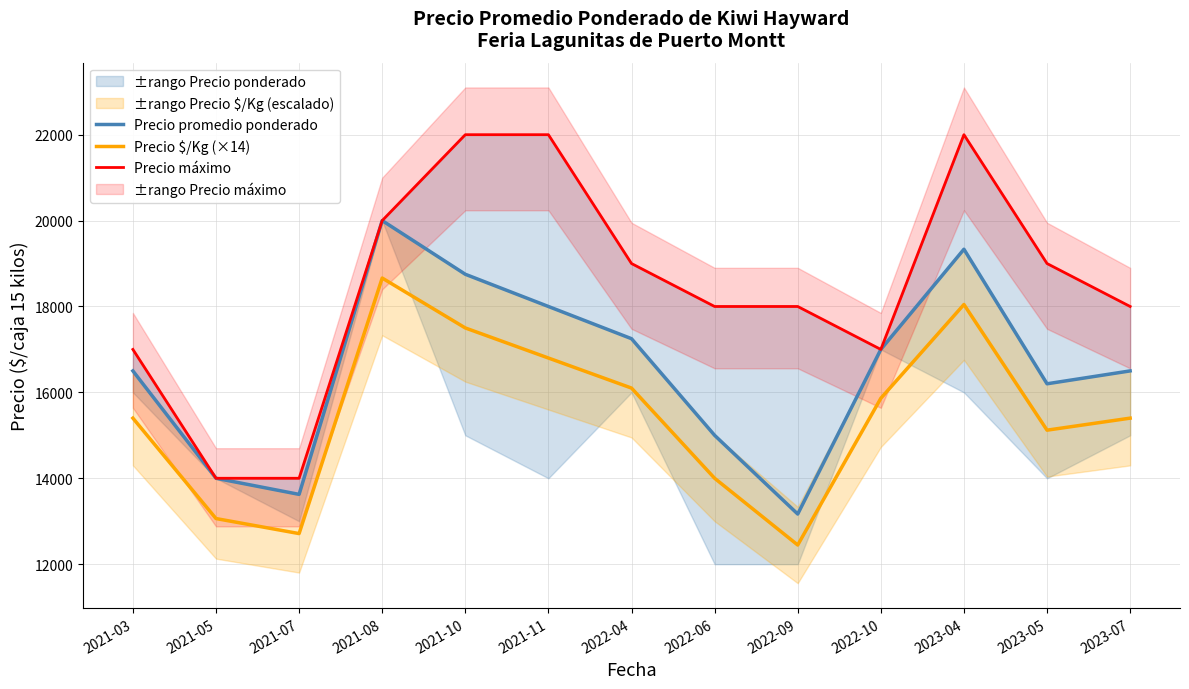

What is the smallest value displayed?

12446